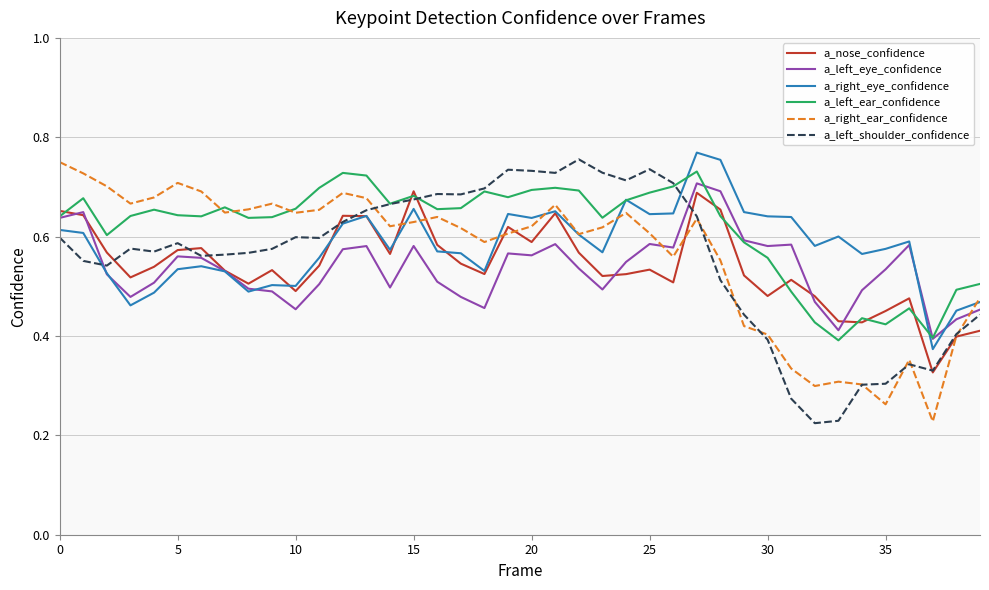

How many intersections are there between a_left_eye_confidence and a_right_ear_confidence?

2